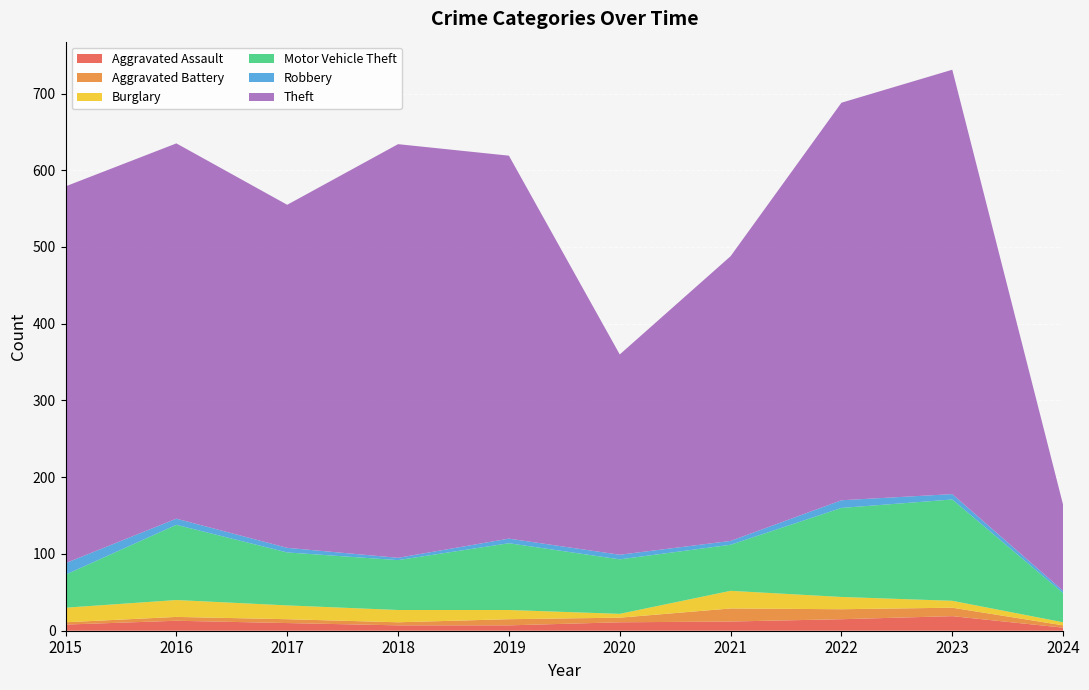

Reading right to left, transcribe all the data shown in this chart.

Aggravated Assault: 2024=4	2023=19	2022=15	2021=12	2020=11	2019=7	2018=7	2017=10	2016=13	2015=8
Aggravated Battery: 2024=3	2023=11	2022=13	2021=17	2020=6	2019=8	2018=4	2017=5	2016=5	2015=3
Burglary: 2024=4	2023=9	2022=16	2021=23	2020=5	2019=12	2018=16	2017=18	2016=22	2015=19
Motor Vehicle Theft: 2024=38	2023=132	2022=116	2021=60	2020=71	2019=87	2018=65	2017=69	2016=98	2015=43
Robbery: 2024=3	2023=7	2022=10	2021=5	2020=6	2019=6	2018=3	2017=6	2016=8	2015=15
Theft: 2024=112	2023=553	2022=518	2021=371	2020=261	2019=499	2018=539	2017=447	2016=489	2015=491